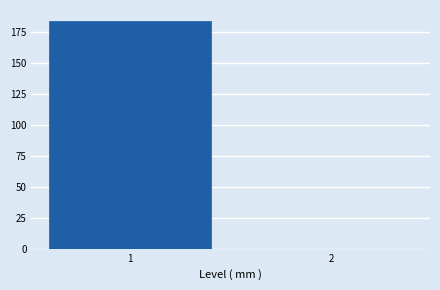

Reading left to right, what are all the values shown in this chart?

1=184	2=0